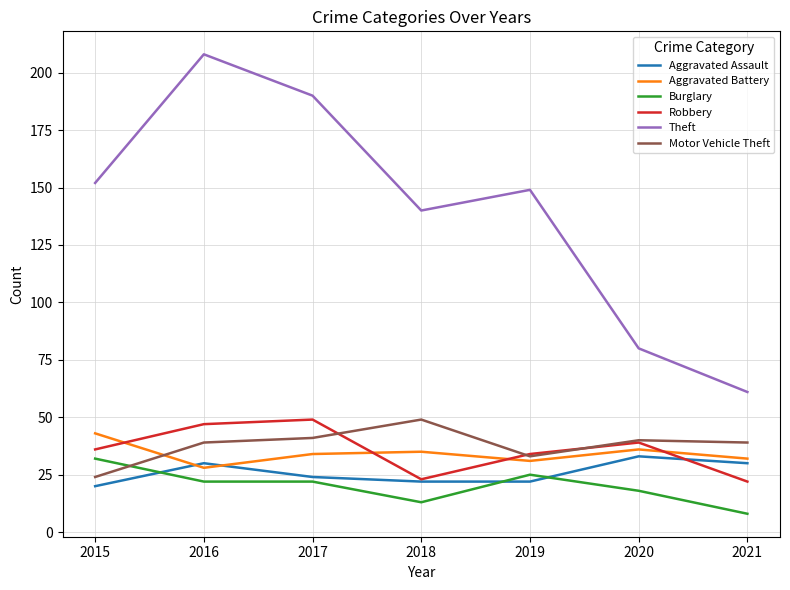

Reading left to right, what are all the values shown in this chart?

Aggravated Assault: 20	30	24	22	22	33	30
Aggravated Battery: 43	28	34	35	31	36	32
Burglary: 32	22	22	13	25	18	8
Robbery: 36	47	49	23	34	39	22
Theft: 152	208	190	140	149	80	61
Motor Vehicle Theft: 24	39	41	49	33	40	39